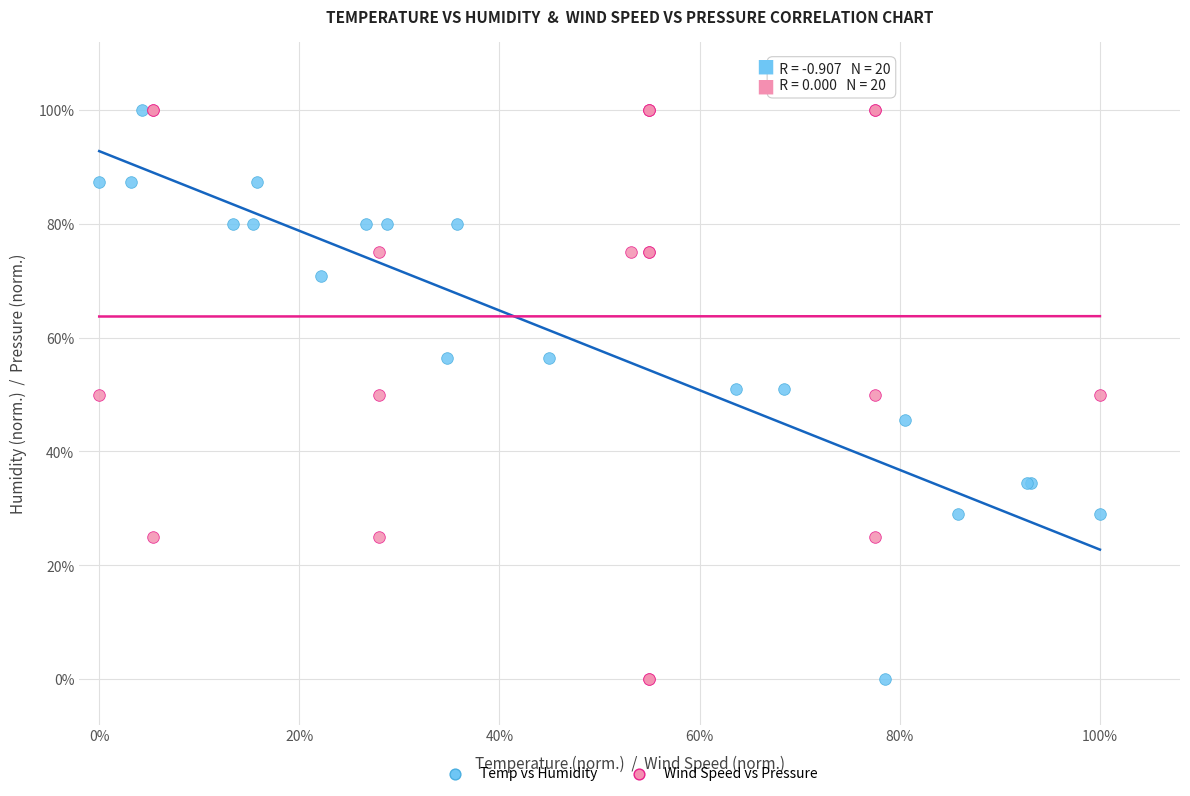

What are all the series names shown in the legend?

Temp vs Humidity, Wind Speed vs Pressure